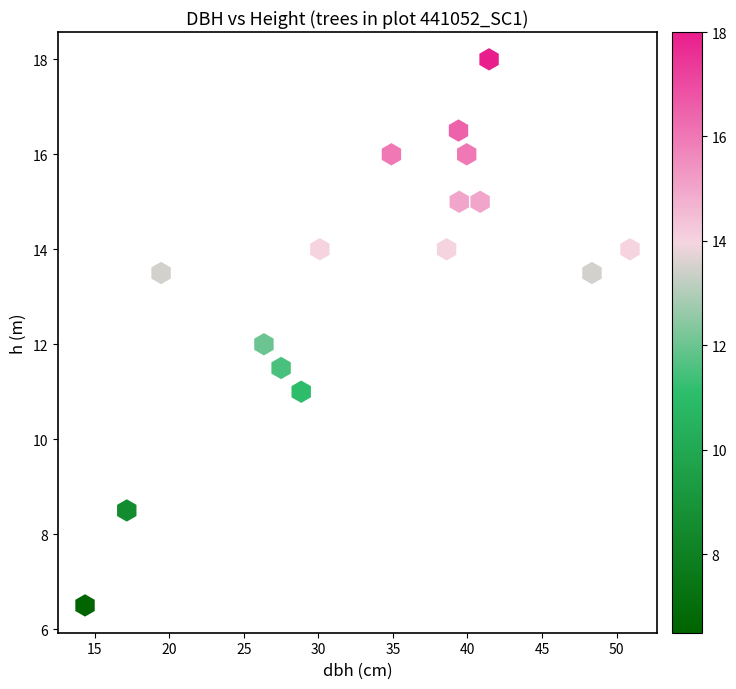

What is the range of X values (max minus min)?

36.5